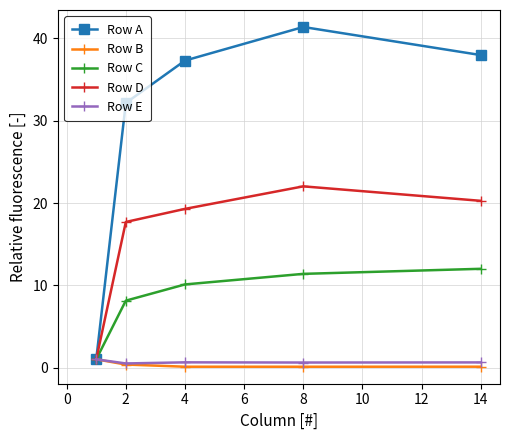

At how many categories does at least one series exceed 30?

4